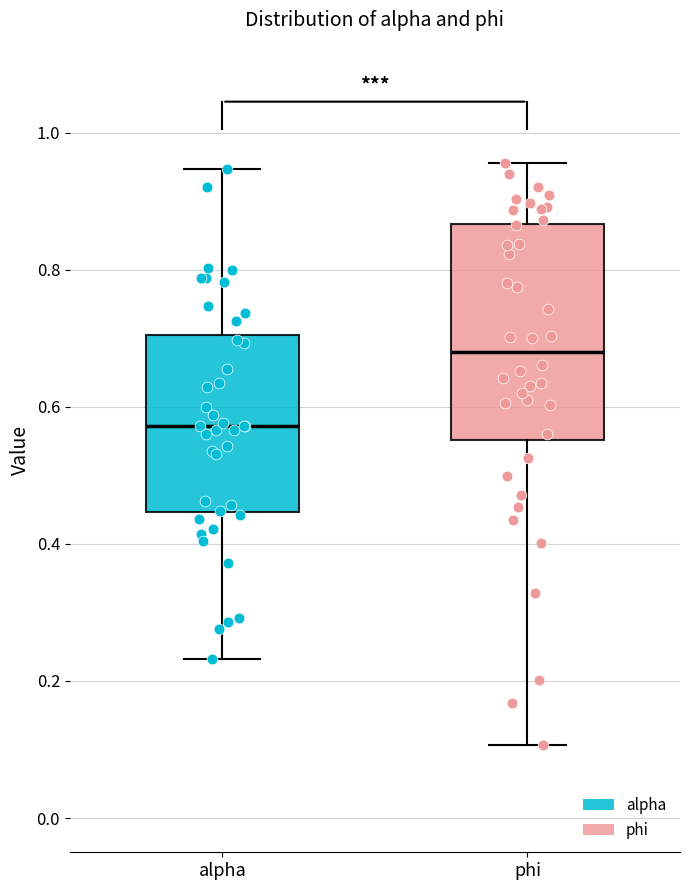

Comparing the boxes themselves (not the whiskers), which one is the tallest?

phi